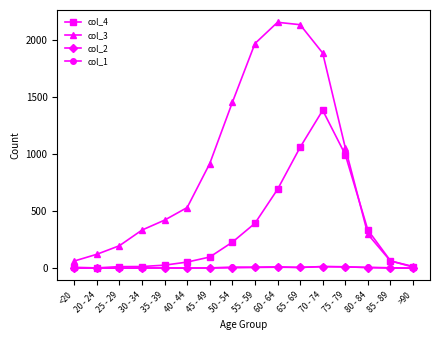

What is the minimum value for col_3?

15